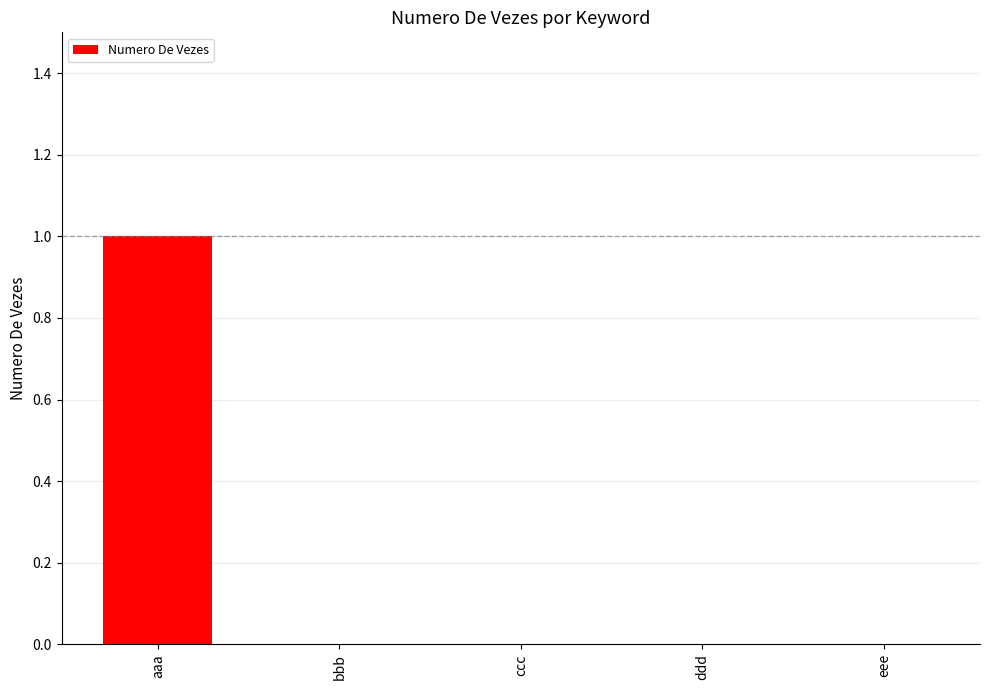

How many distinct data groups are displayed?

1